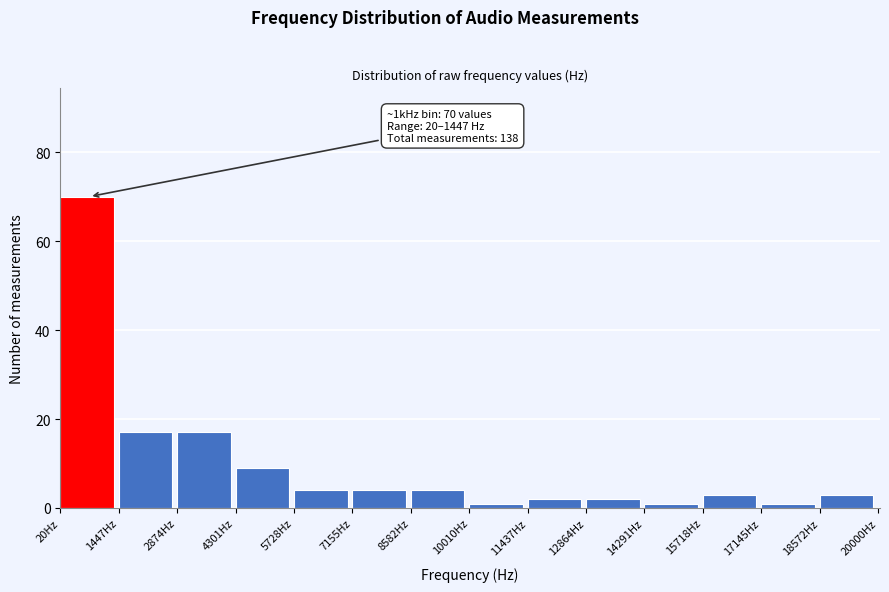

Which range on the x-axis has the tallest bar?

0 to 1400